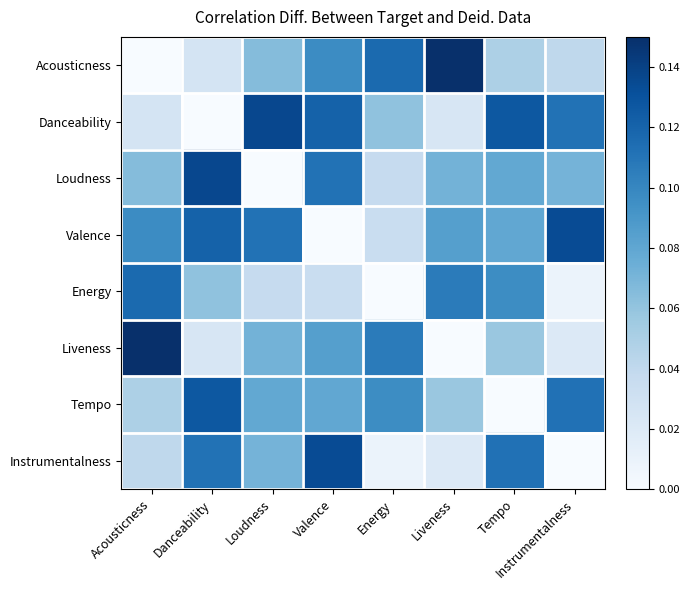

At how many categories does at least one series exceed 0?

8